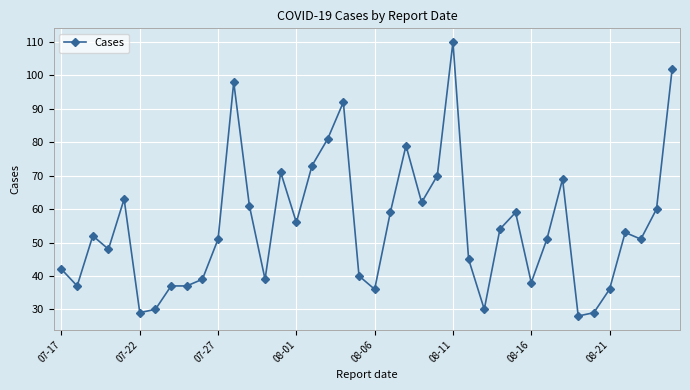

What is the smallest value displayed?

28